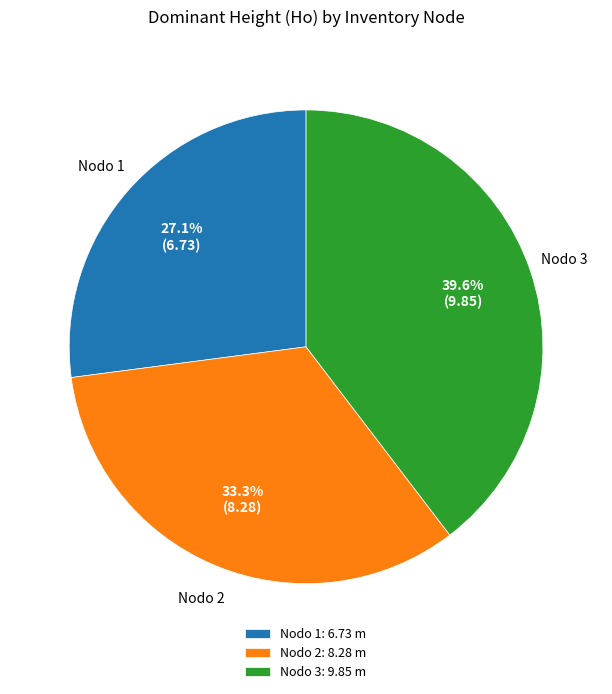

Does Nodo 1: 6.73 m represent more than half of the total?

No